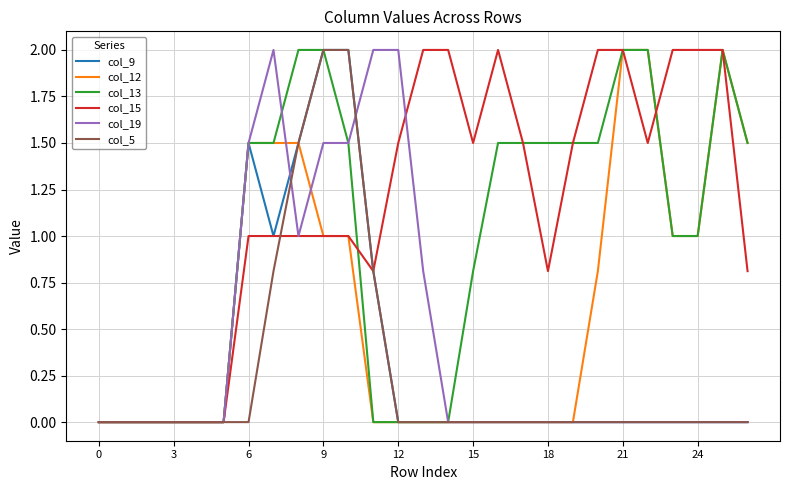

Which series has the largest total across all categories?

col_15